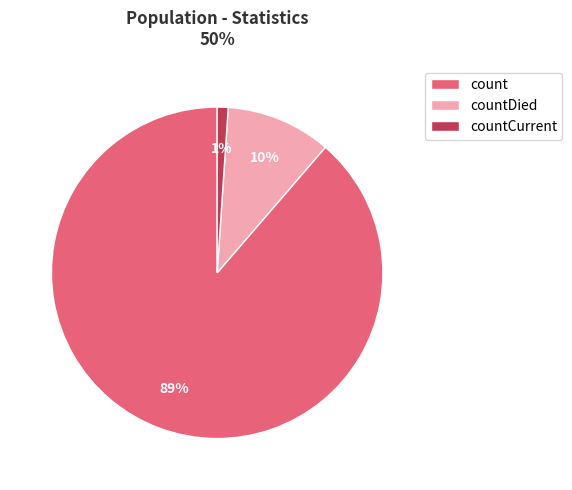

To the nearest percent, what is the difference between the largest and smallest slice percentages?

88%